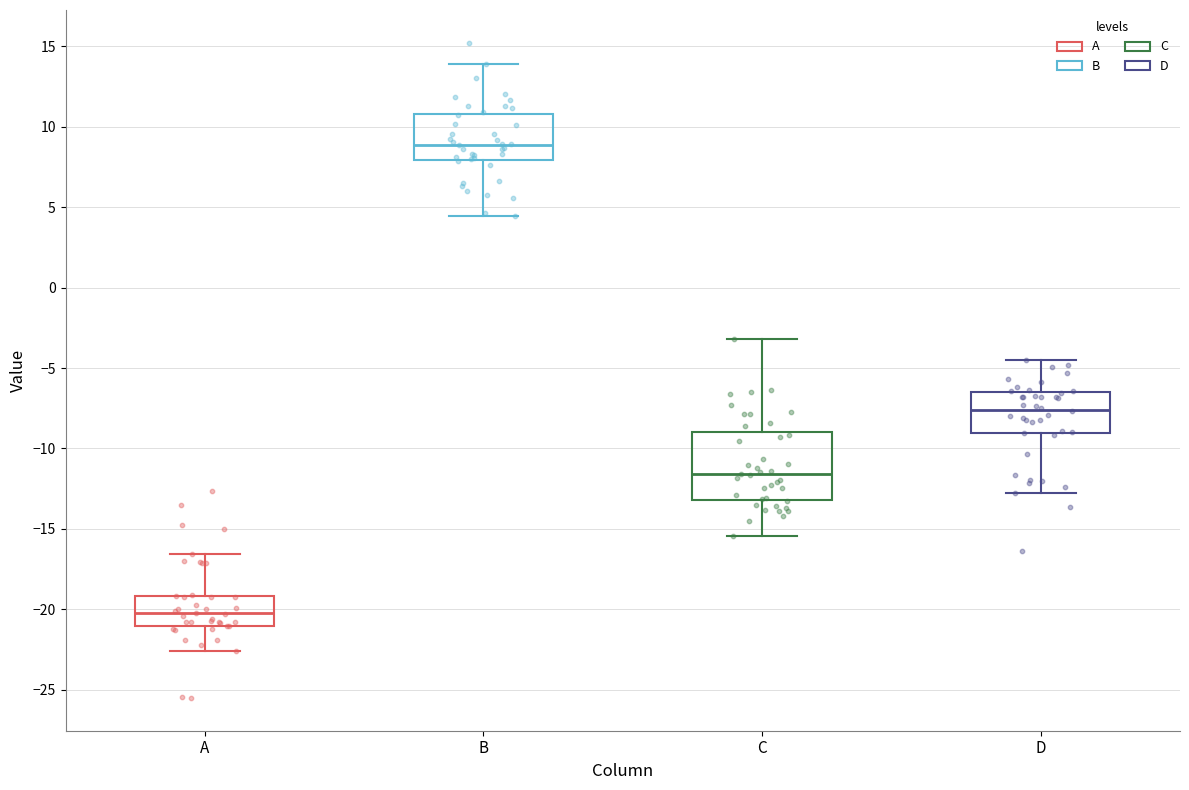

Comparing the boxes themselves (not the whiskers), which one is the tallest?

C